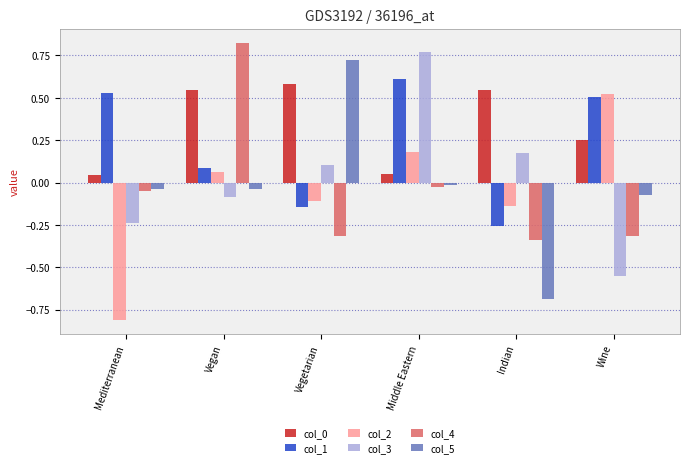

Is the value of col_4 at Wine greater than the value of col_0 at Mediterranean?

No